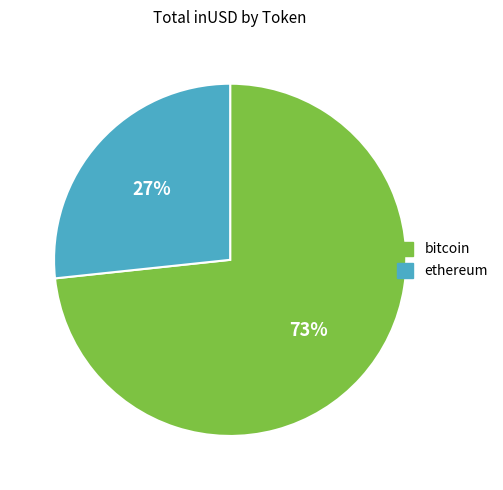

How many segments does this pie chart have?

2